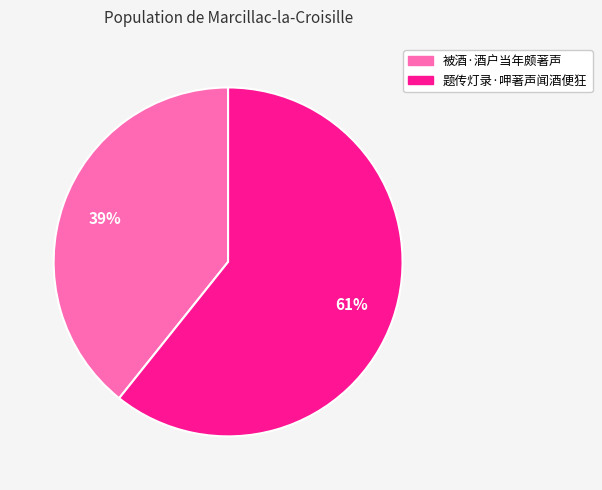

Do 题传灯录·呷著声闻酒便狂 and 被酒·酒户当年颇著声 together represent more than half of the pie?

Yes